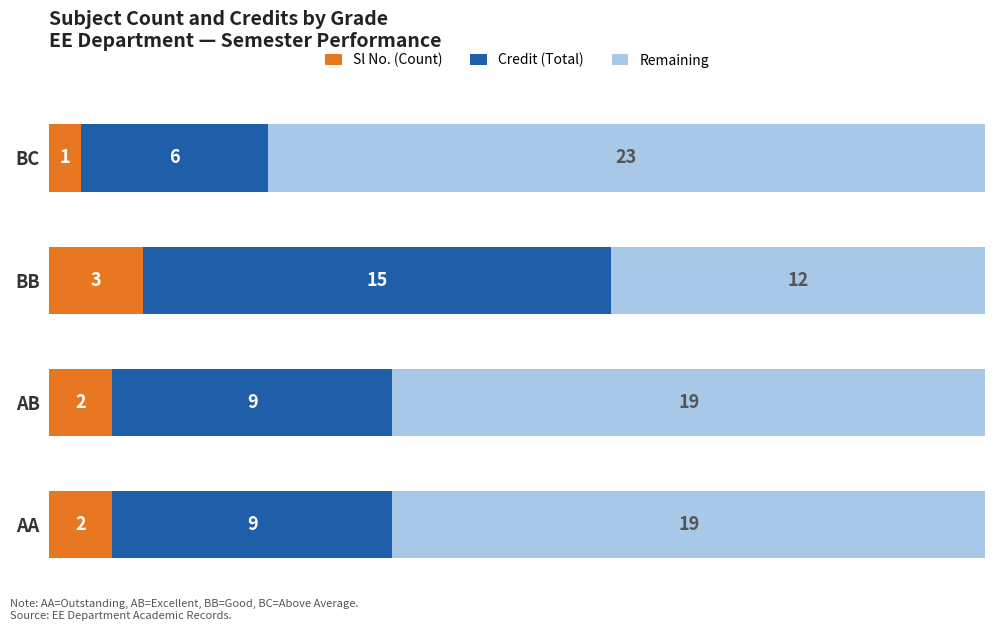

How many Sl No. (Count) values are between 2 and 3?

3